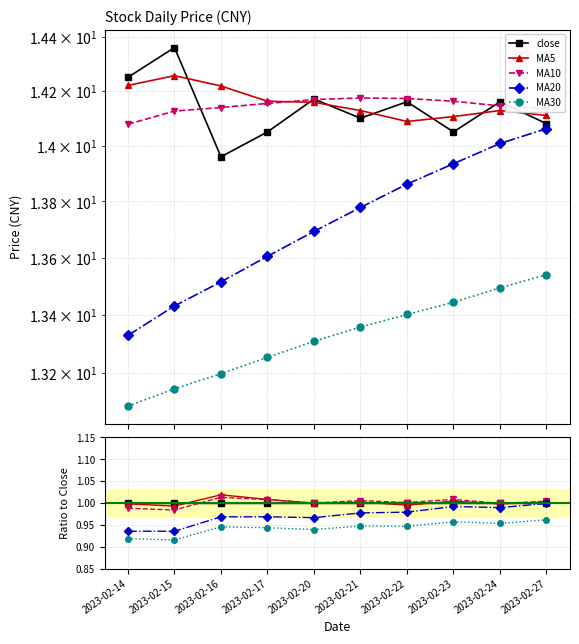

Reading left to right, transcribe all the data shown in this chart.

close: 1.0	1.0	1.0	1.0	1.0	1.0	1.0	1.0	1.0	1.0
MA5: 1.0	1.0	1.0	1.0	1.0	1.0	1.0	1.0	1.0	1.0
MA10: 1.0	1.0	1.0	1.0	1.0	1.0	1.0	1.0	1.0	1.0
MA20: 0.9	0.9	1.0	1.0	1.0	1.0	1.0	1.0	1.0	1.0
MA30: 0.9	0.9	0.9	0.9	0.9	0.9	0.9	1.0	1.0	1.0